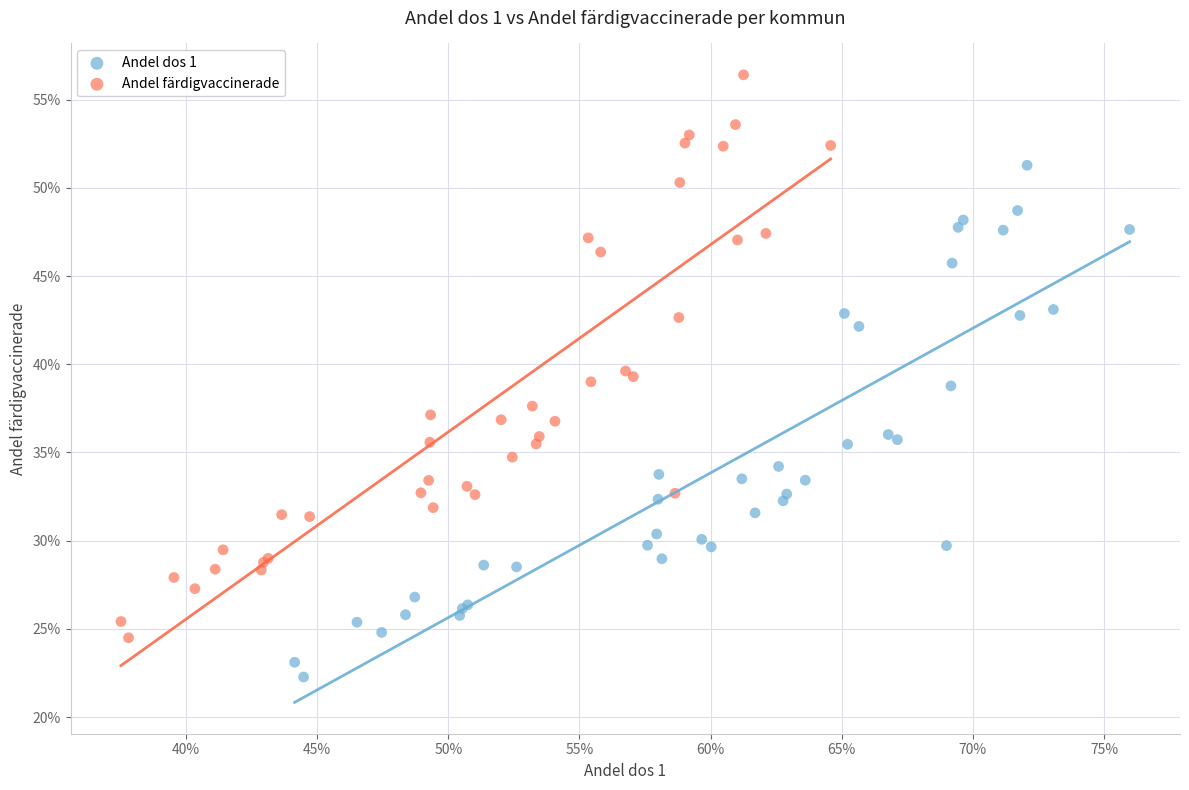

Which series reaches the maximum Y coordinate?

Andel färdigvaccinerade